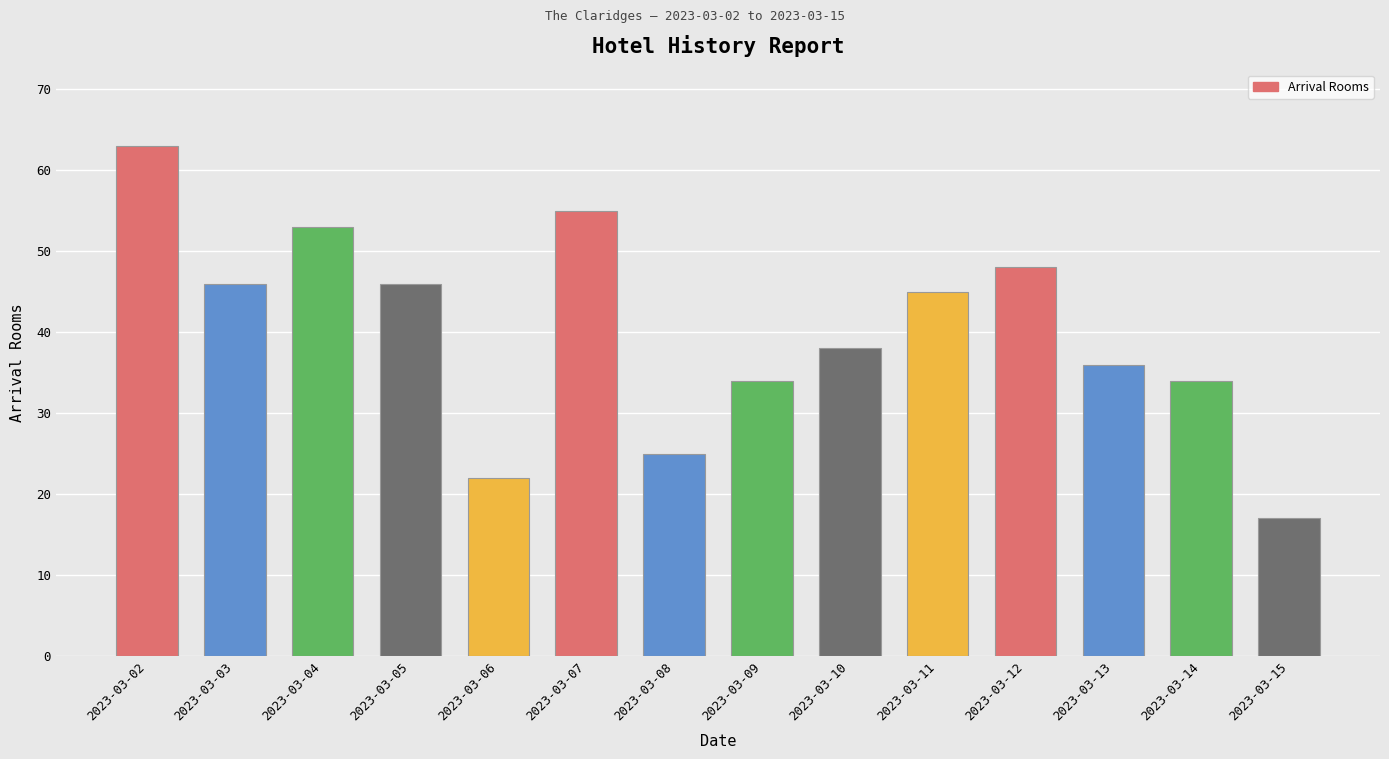

Which label corresponds to the largest value in the chart?

2023-03-02